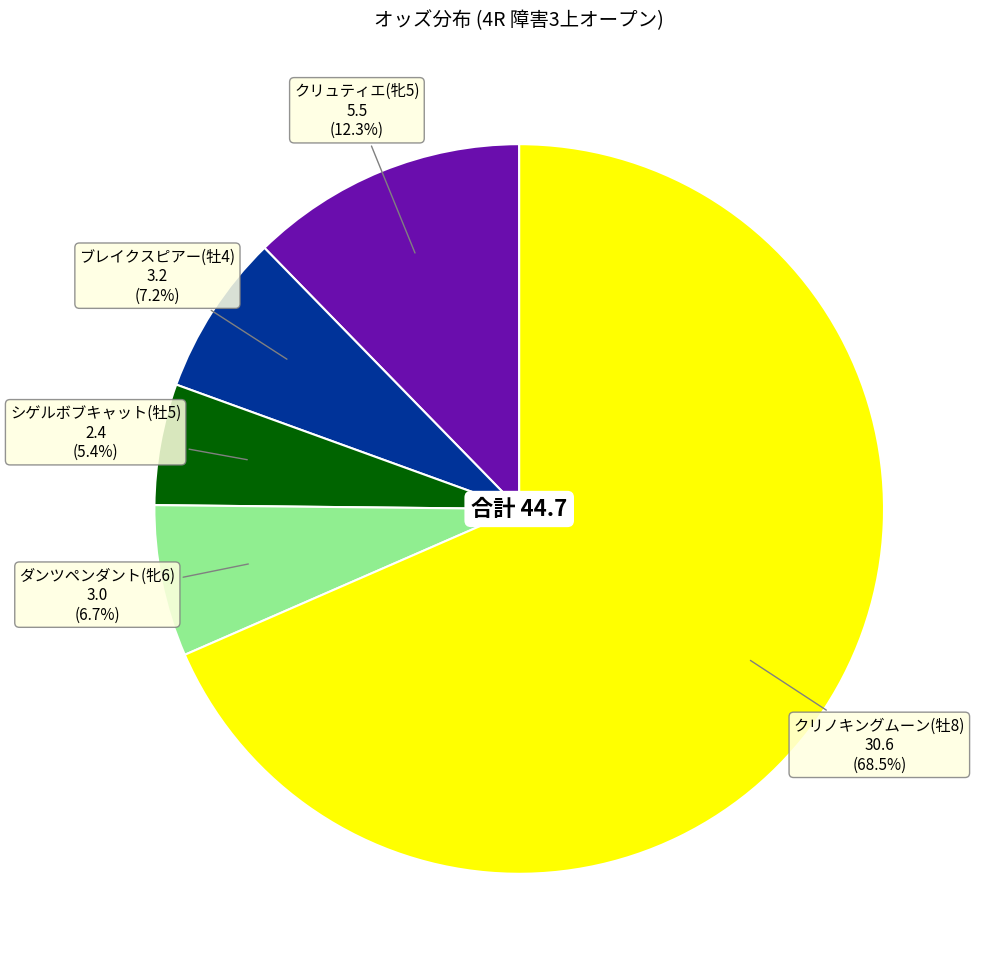

How many slices are in this pie chart?

5